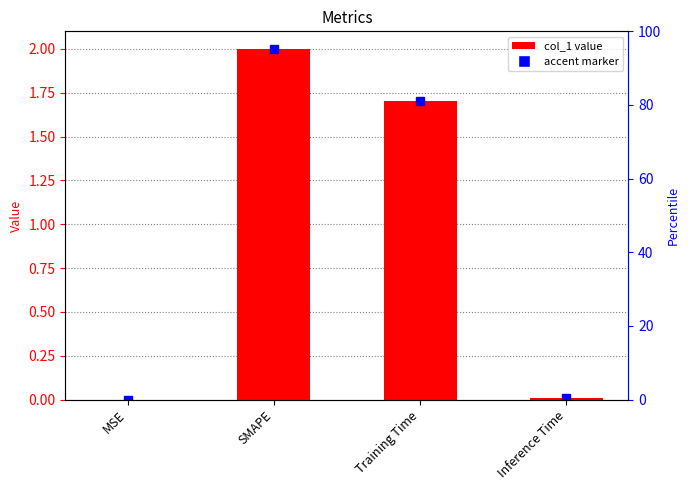

What is the label of the 1st bar from the right?

Inference Time